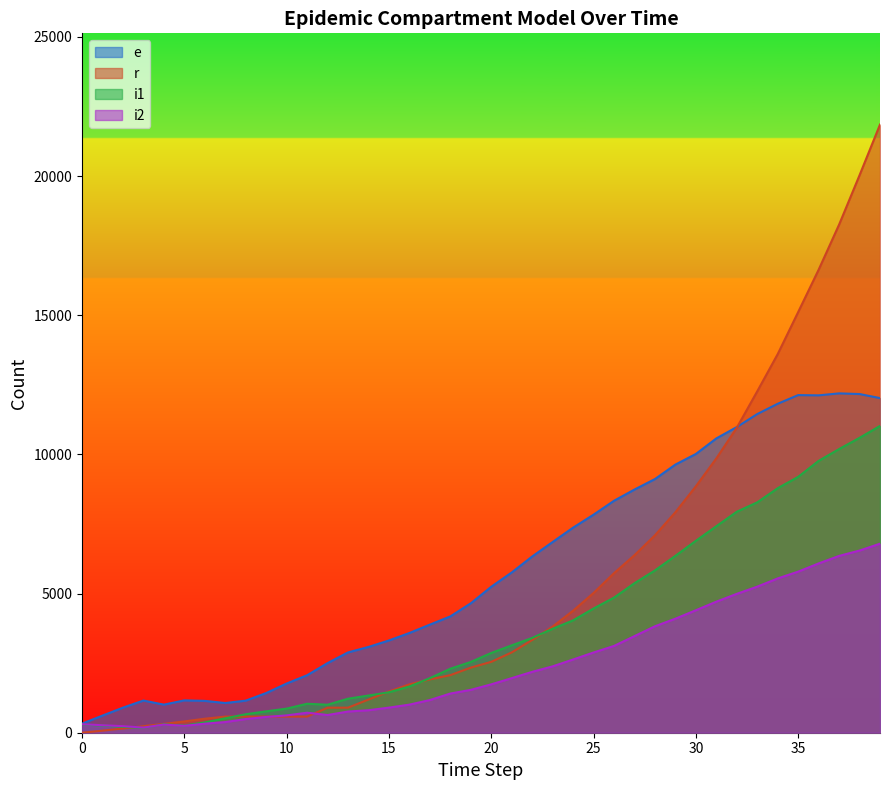

At which label is r closest to 10925?

32